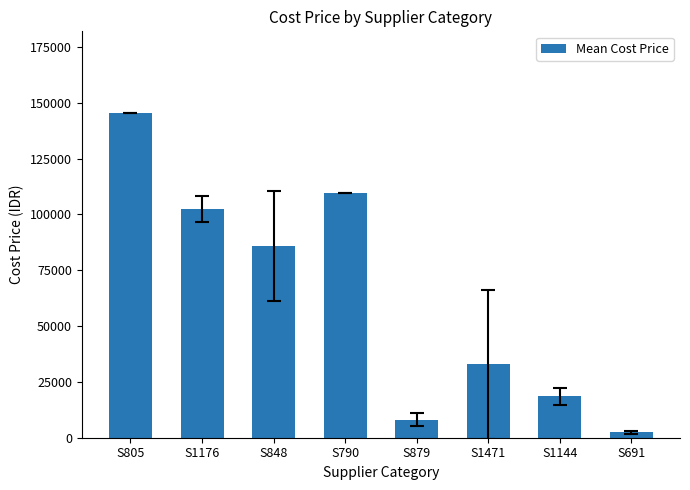

True or false: the data shows 144520.9 at S1176.

False